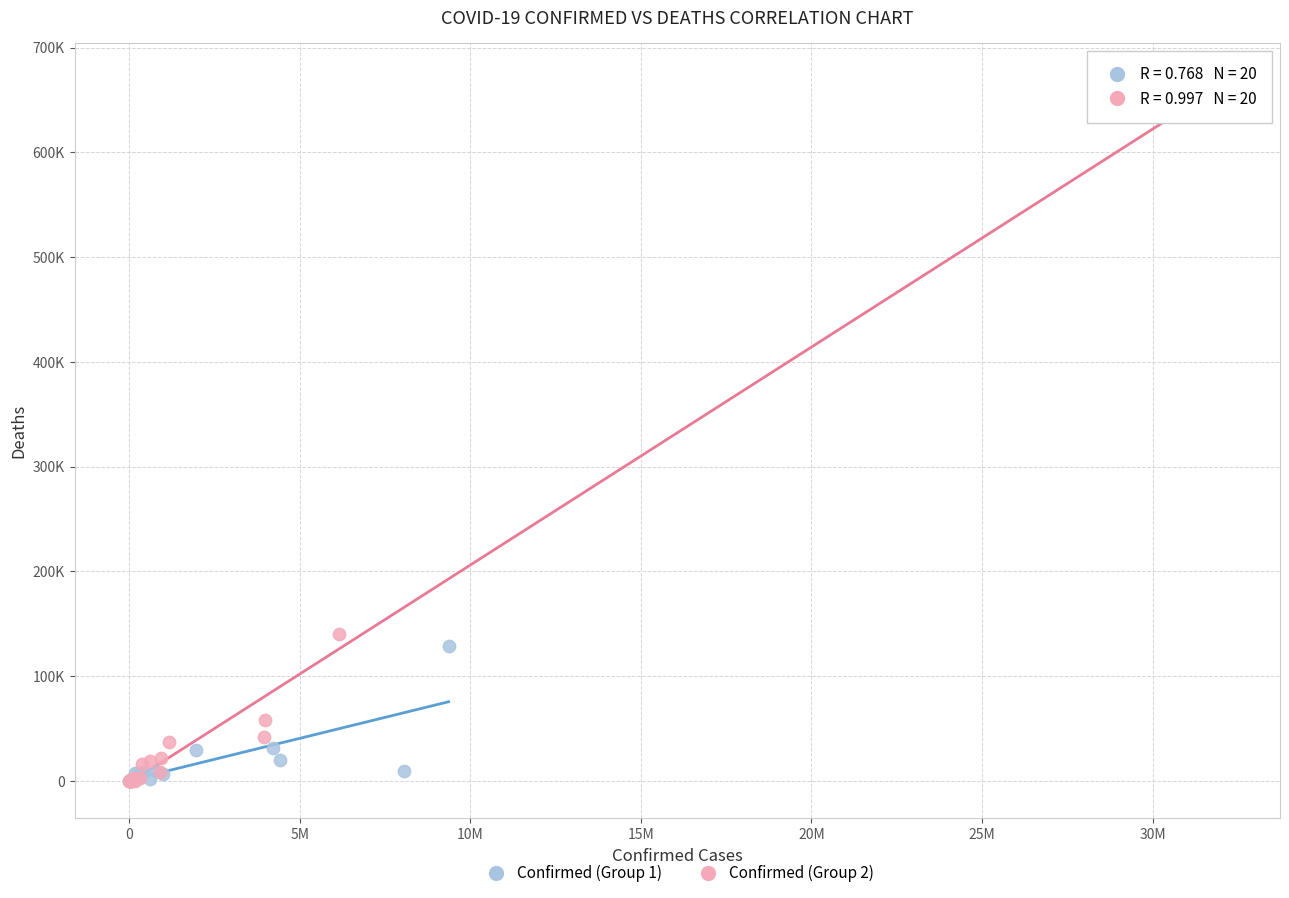

Which series reaches the maximum Y coordinate?

Confirmed (Group 2)